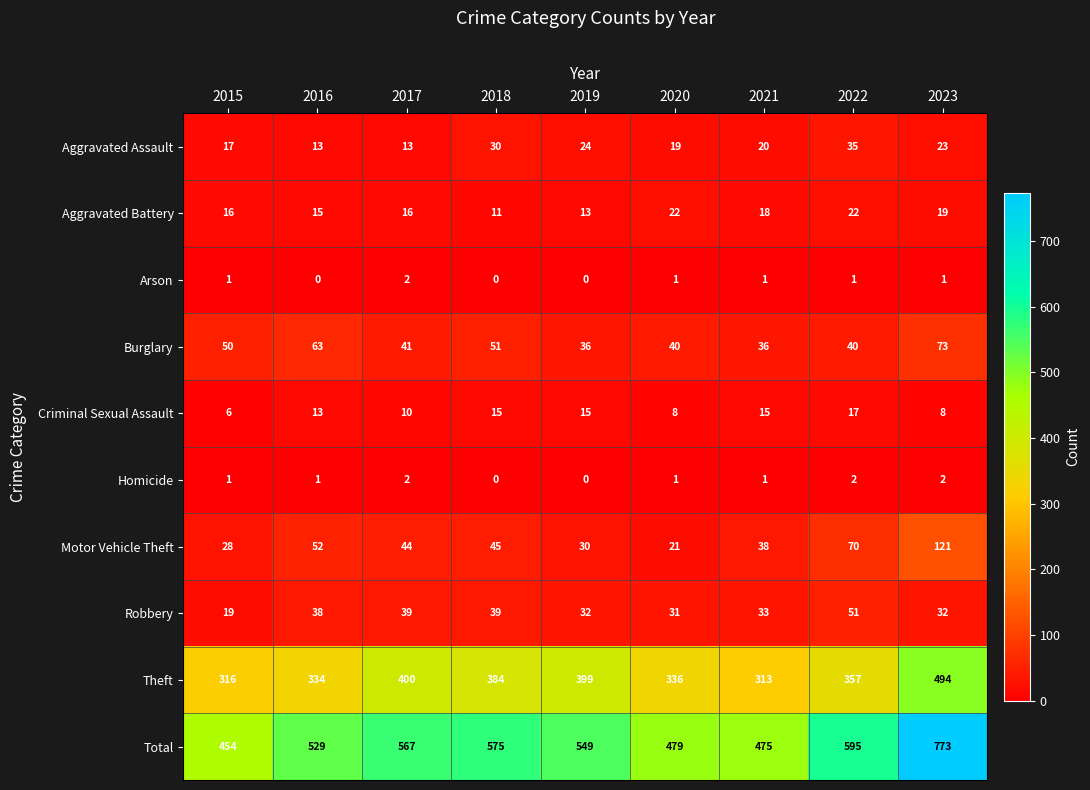

How many series are shown in this chart?

10